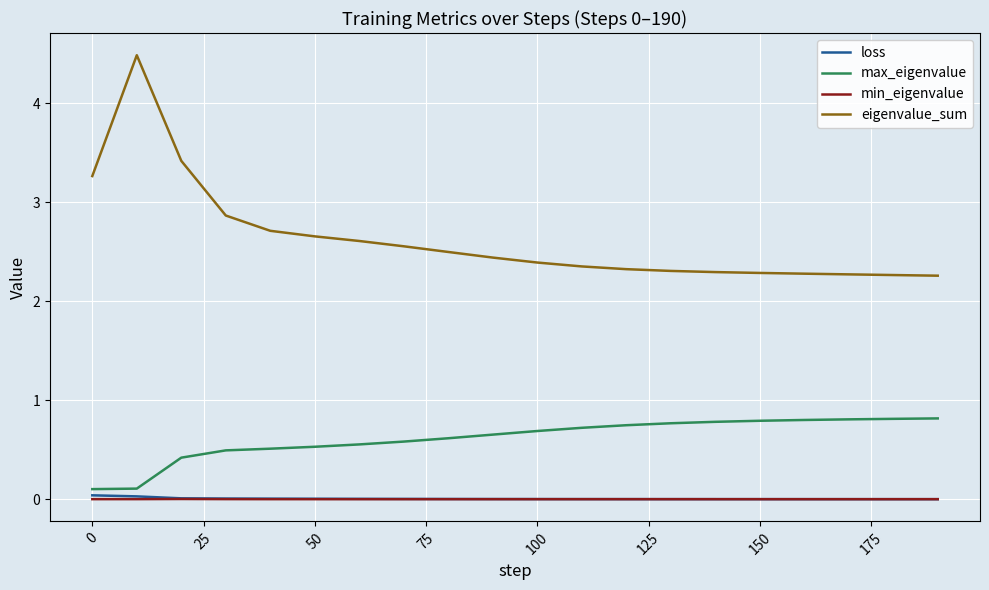

Which series has the largest total across all categories?

eigenvalue_sum